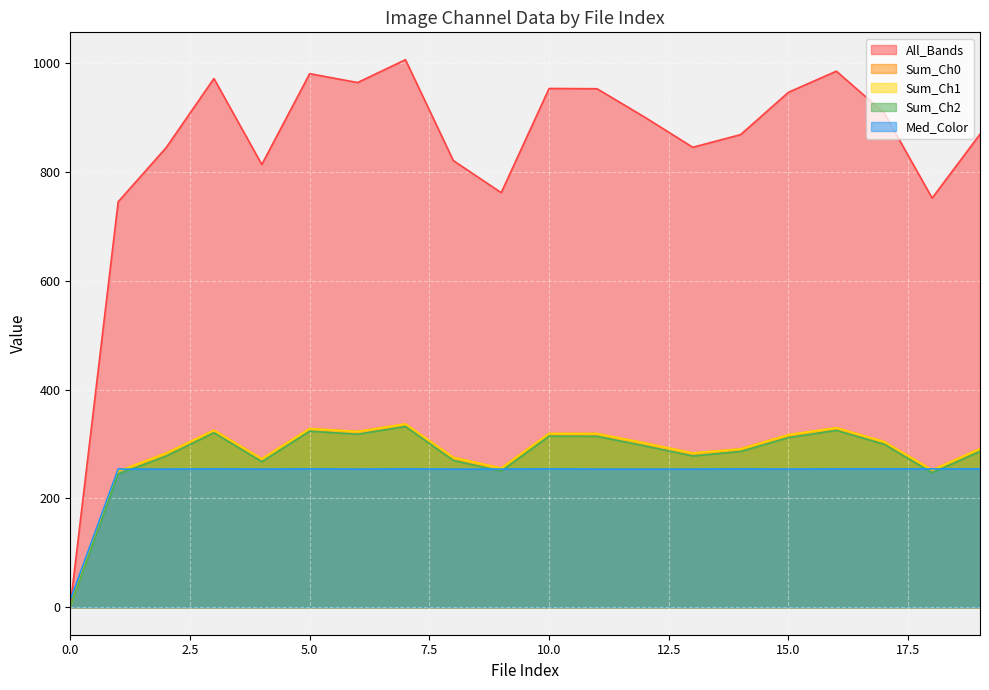

What is the total value across all series at 7?

2266.6